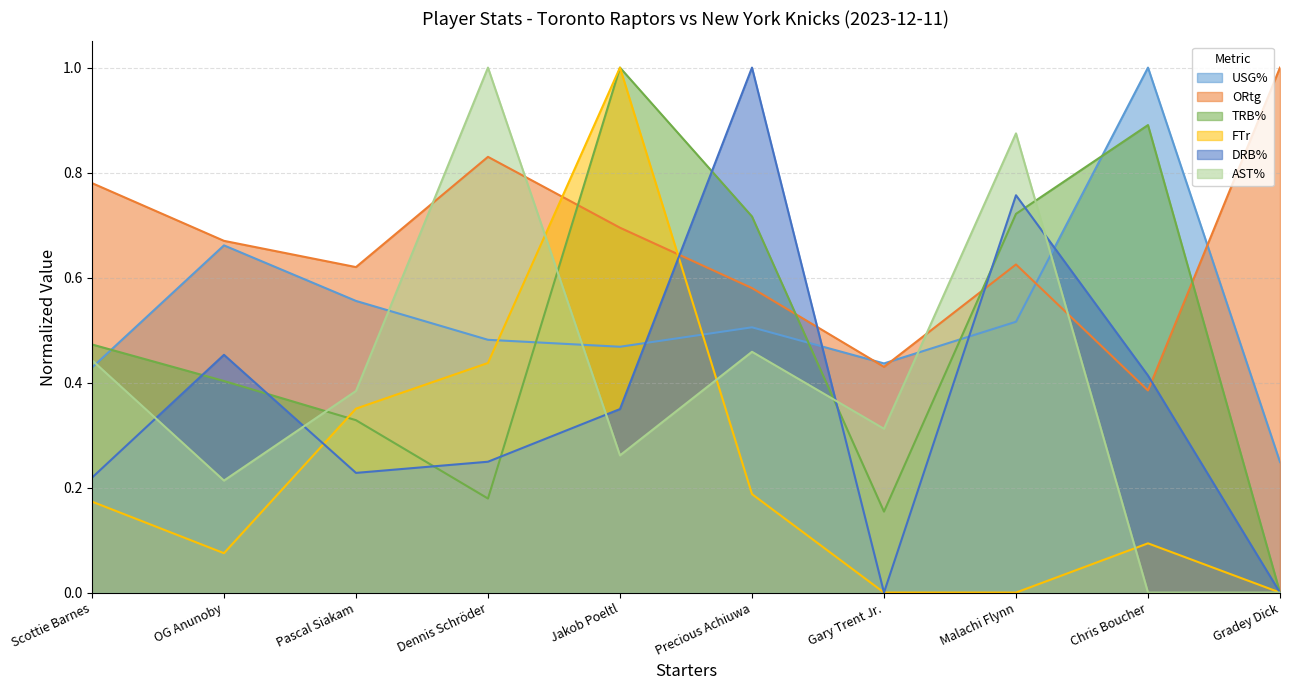

What position from the right is Gary Trent Jr.?

4